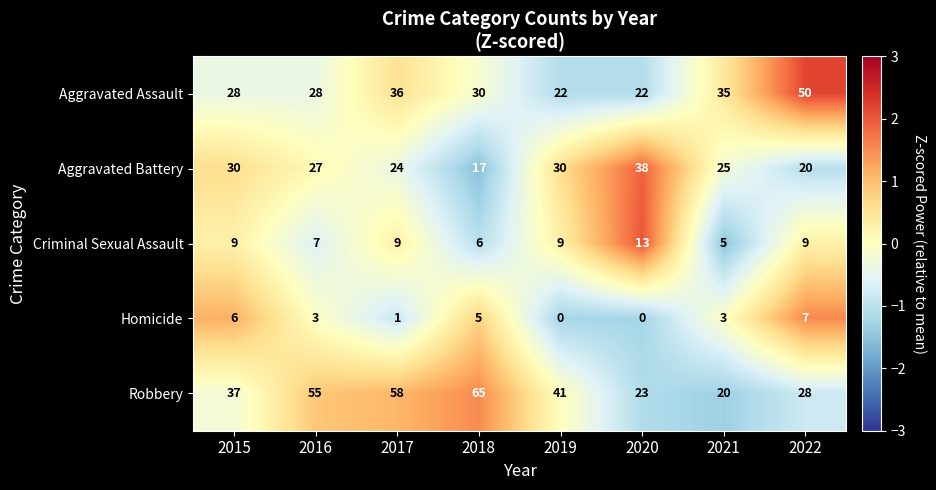

True or false: Robbery has a value of 28 at 2022.

True